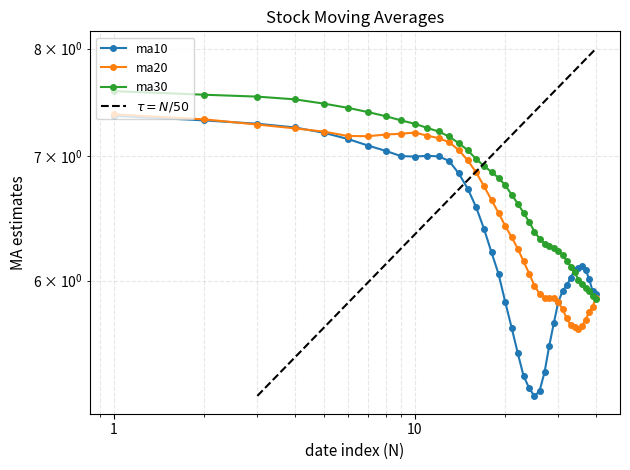

Which series has the widest spread of values?

ma10